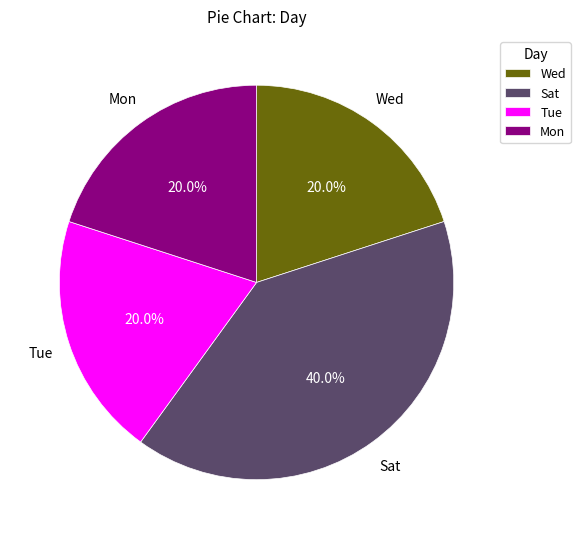

Combined, do Tue and Wed account for over 50%?

No